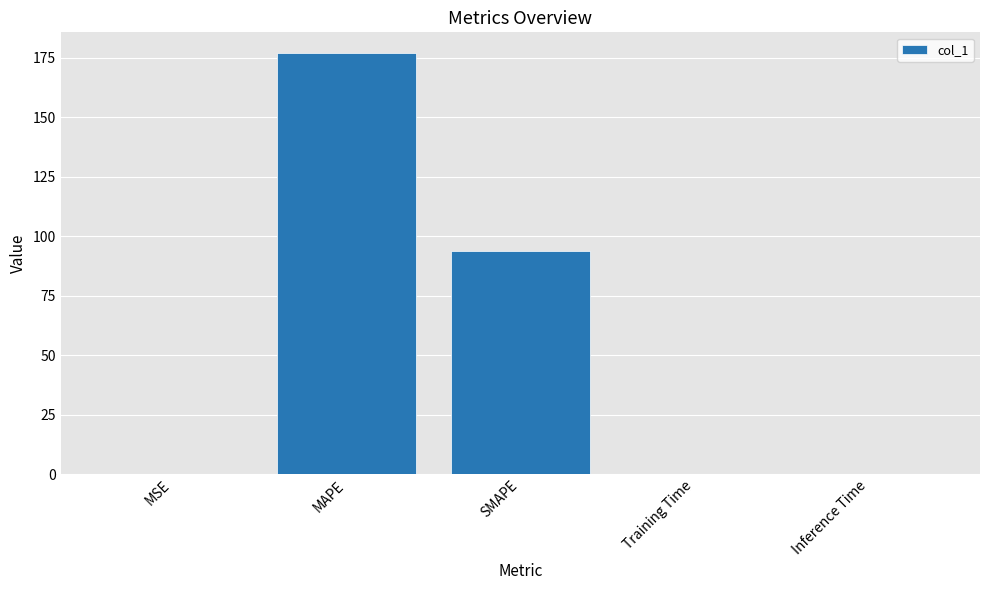

Between SMAPE and Inference Time, which is larger?

SMAPE